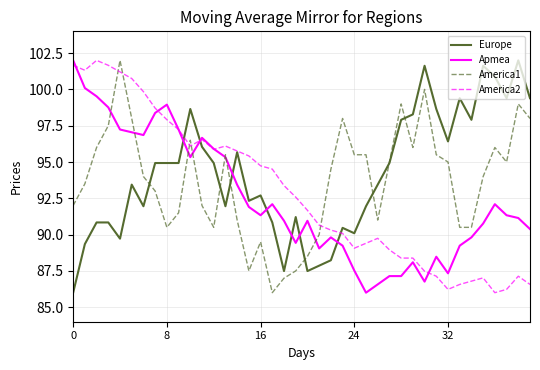

What is the difference between the second highest and minimum values in the Europe series?

15.6